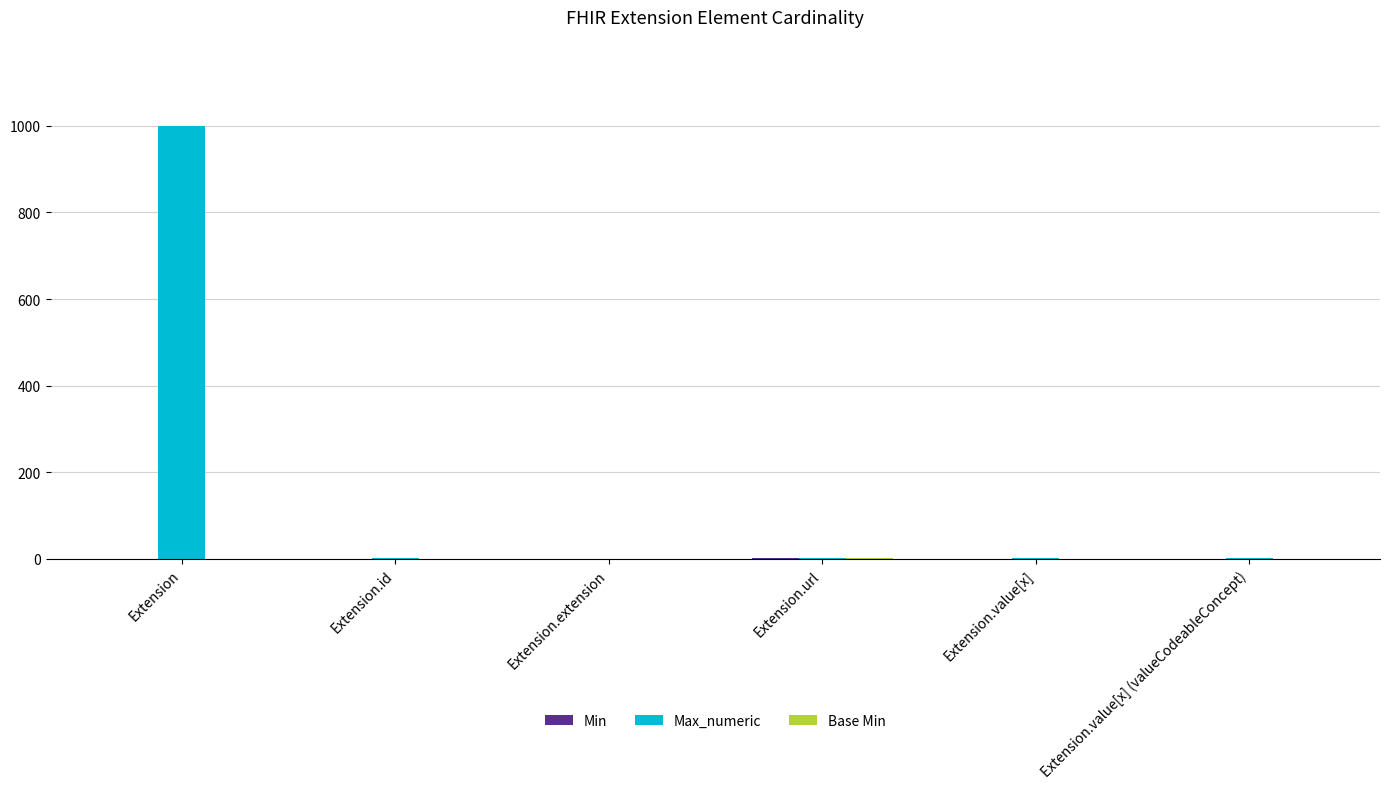

Which series has the largest total across all categories?

Max_numeric